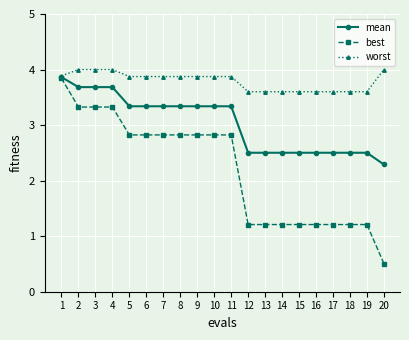

Read the mean value at 2.

3.7